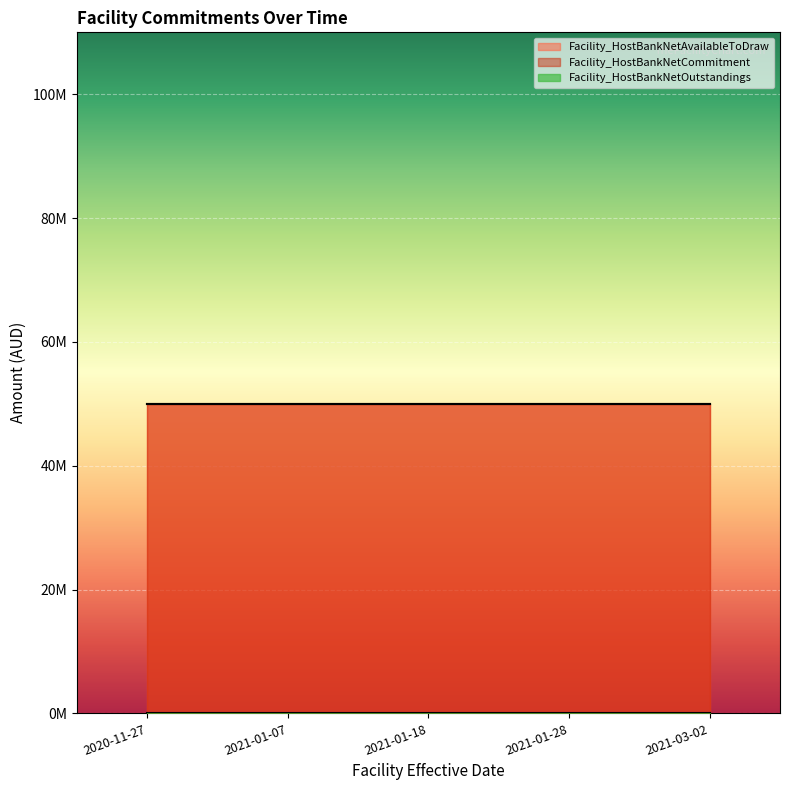

Reading left to right, what are all the values shown in this chart?

Facility_HostBankNetCommitment: 50000000	50000000	50000000	50000000	50000000
Facility_HostBankNetOutstandings: 0	0	0	0	0
Facility_HostBankNetAvailableToDraw: 50000000	50000000	50000000	50000000	50000000